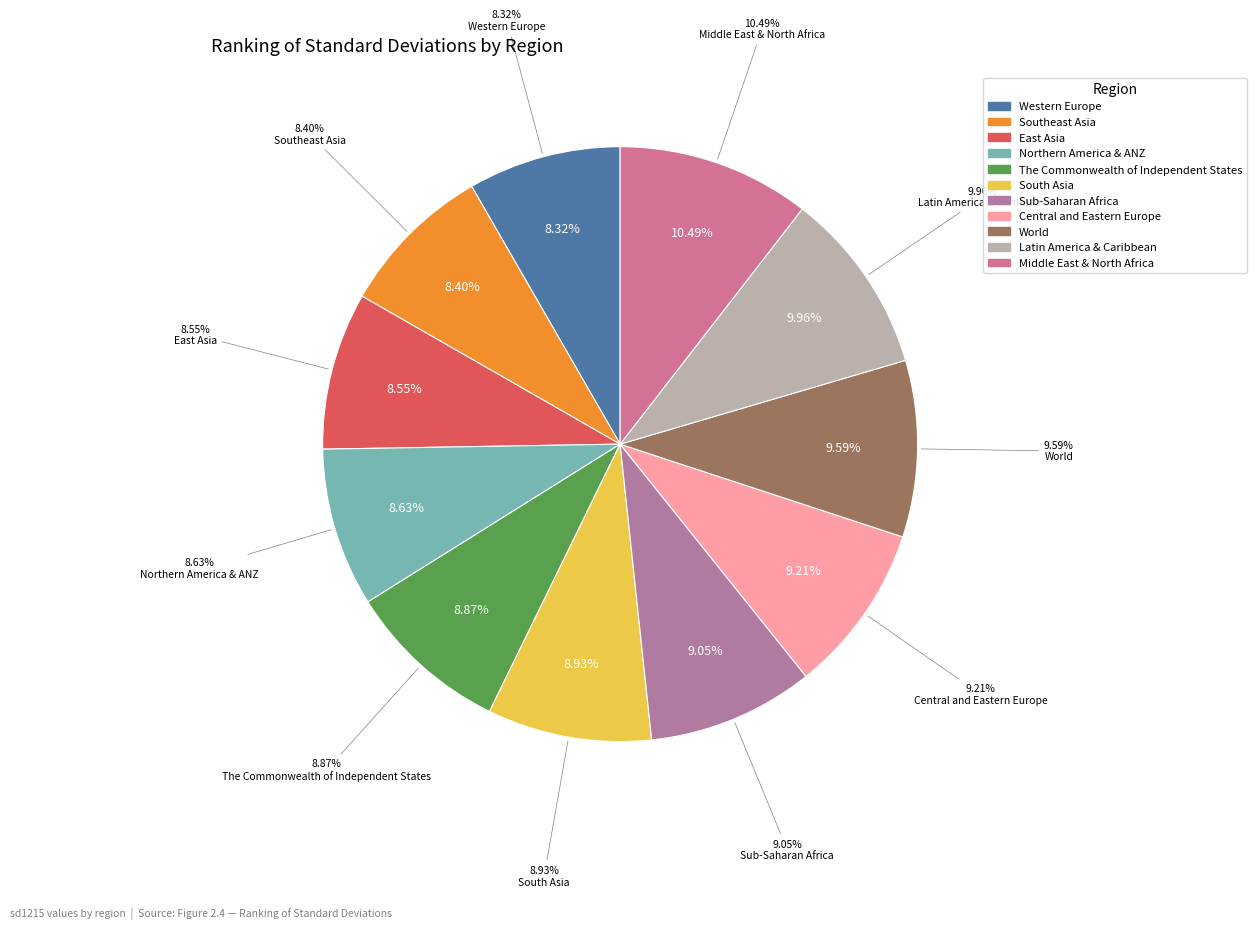

Which has a higher value, Northern America & ANZ or East Asia?

Northern America & ANZ